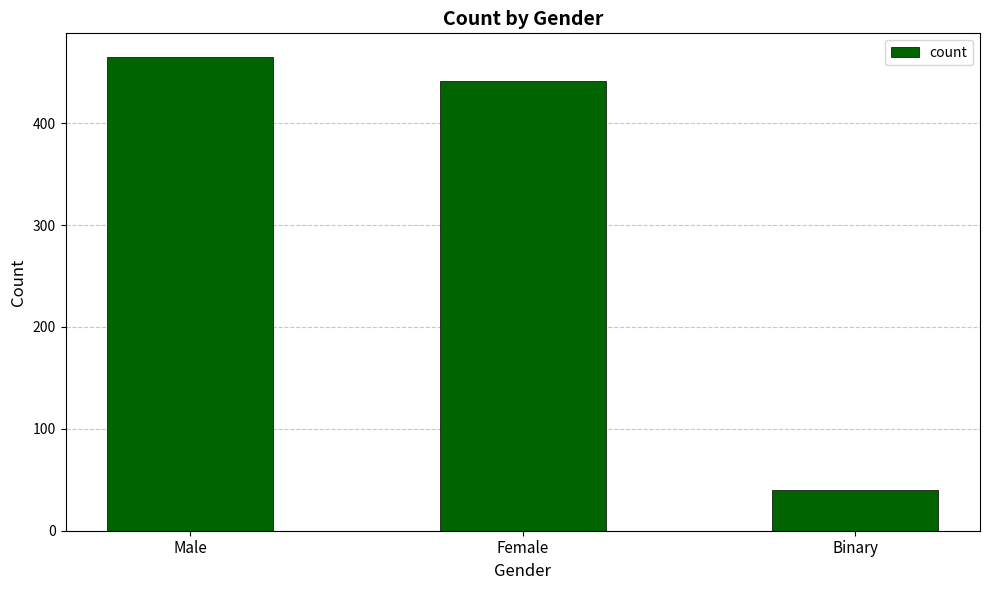

The value at Binary is 24. True or false?

False